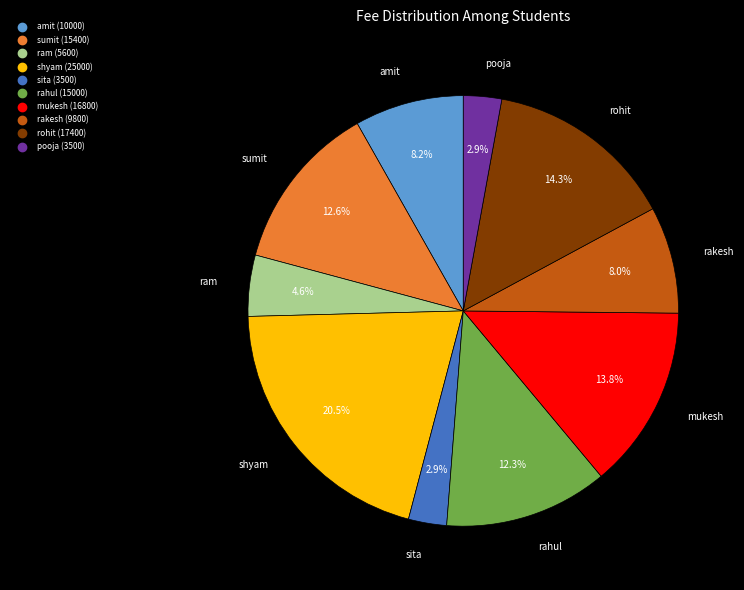

What portion of the pie excludes rohit?

85.7%